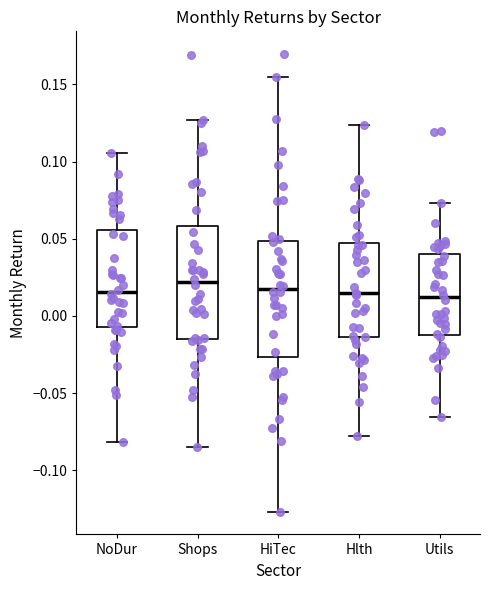

Reading left to right, transcribe this box plot: for each box, give where its median line is, the range the box spans, and where its two whiskers end, as read against the y-axis. The values are not printed on the chart, so give them approximately, as read against the axis.

NoDur: median 0.015, box -0.005 to 0.055, whiskers -0.080 to 0.105
Shops: median 0.020, box -0.015 to 0.060, whiskers -0.085 to 0.125
HiTec: median 0.020, box -0.025 to 0.050, whiskers -0.125 to 0.155
Hlth: median 0.015, box -0.015 to 0.045, whiskers -0.075 to 0.125
Utils: median 0.010, box -0.010 to 0.040, whiskers -0.065 to 0.075